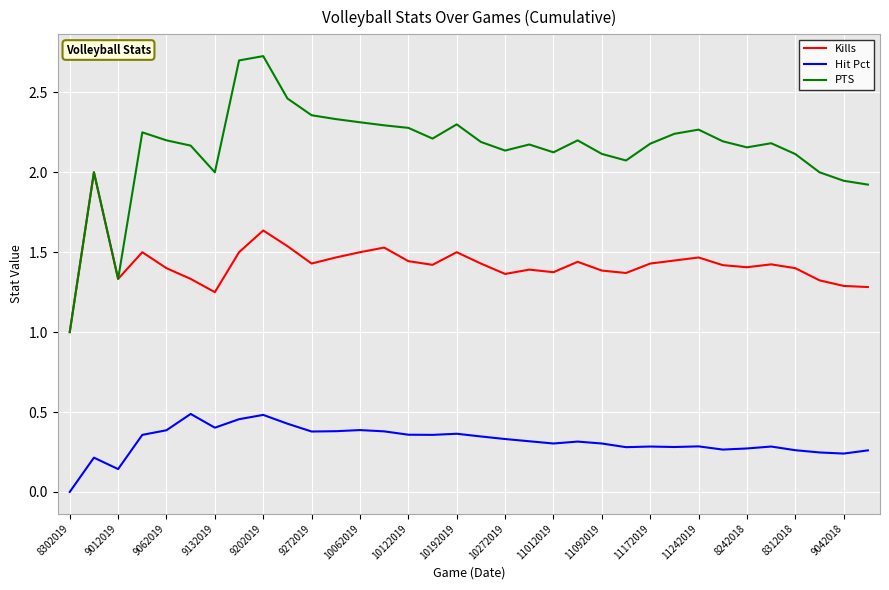

True or false: Kills has more than 2 points higher than both neighbors.

True